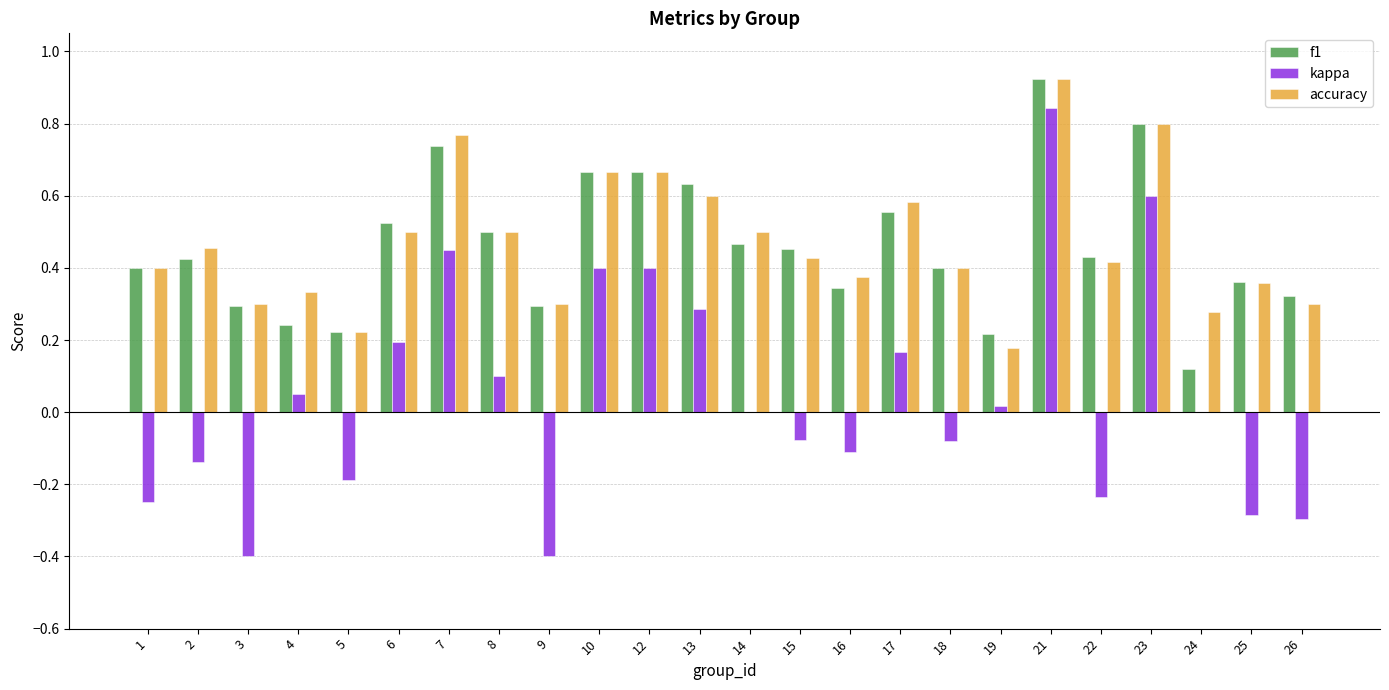

At which label does accuracy reach its peak?

21